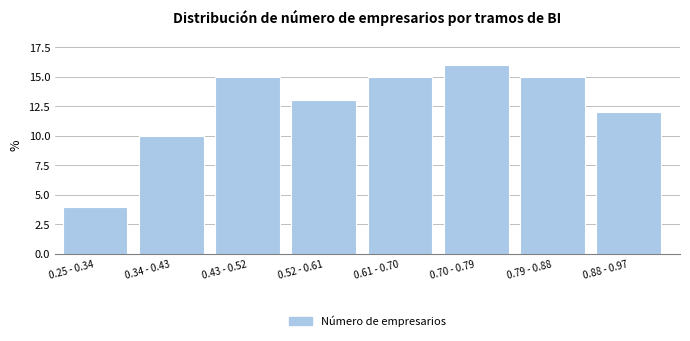

Reading left to right, extract all data points from this chart.

4	10	15	13	15	16	15	12